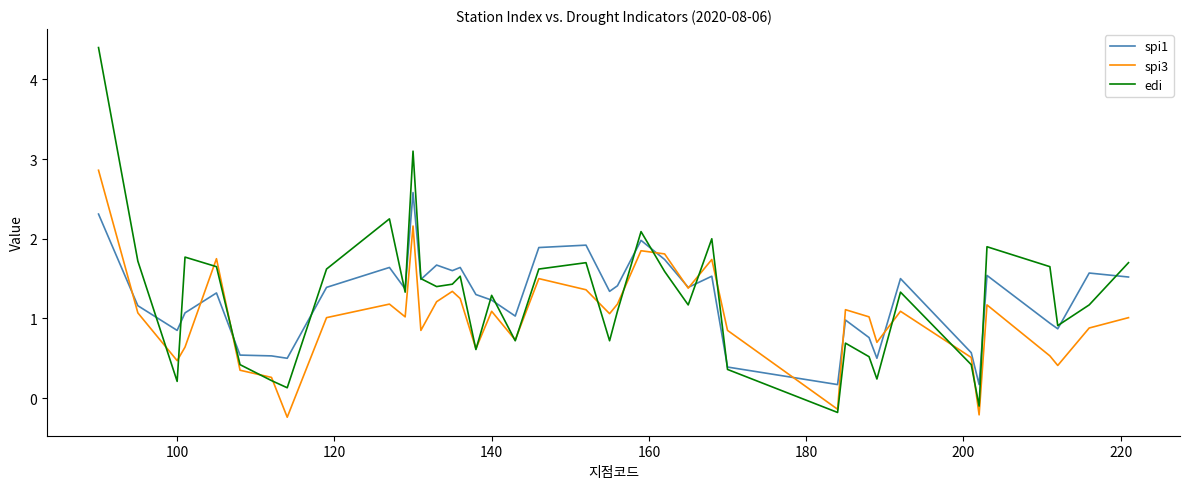

Which series has the widest spread of values?

edi